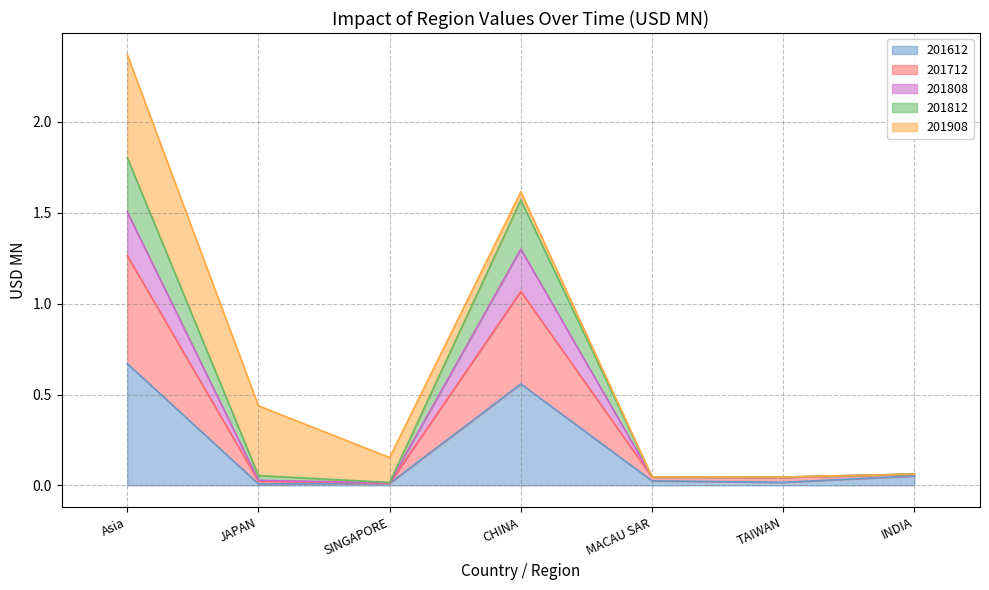

Where is 201808 nearest to the value 0?

SINGAPORE